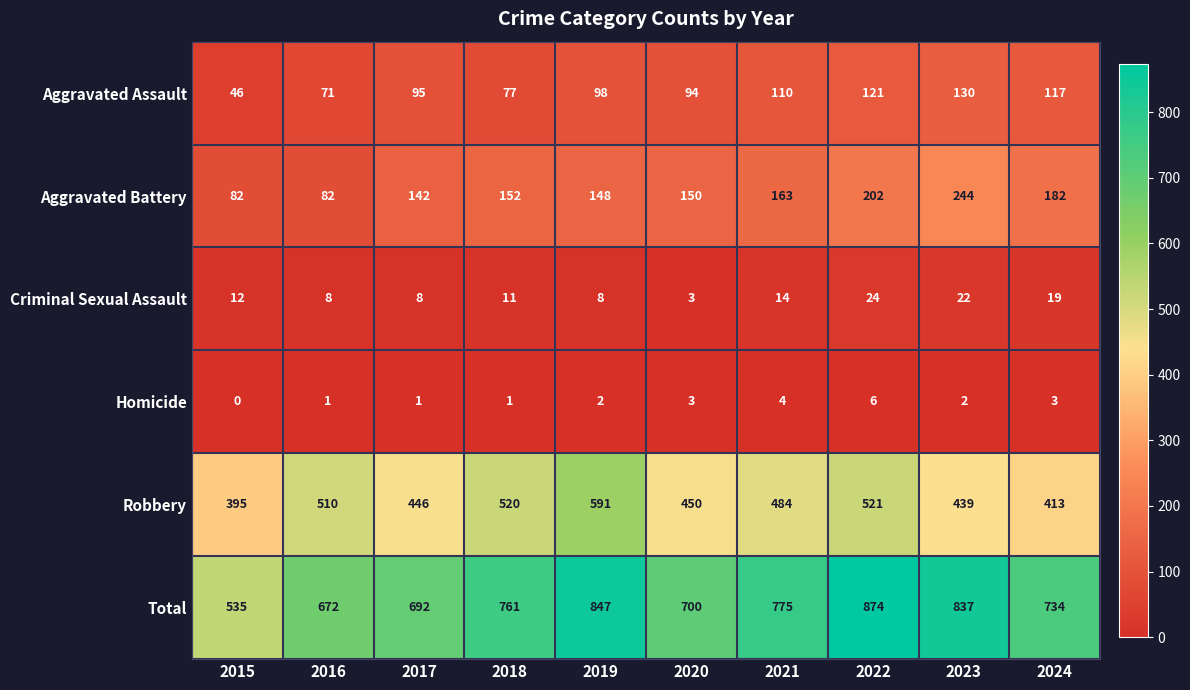

Is it true that Homicide equals 1 at 2016?

True